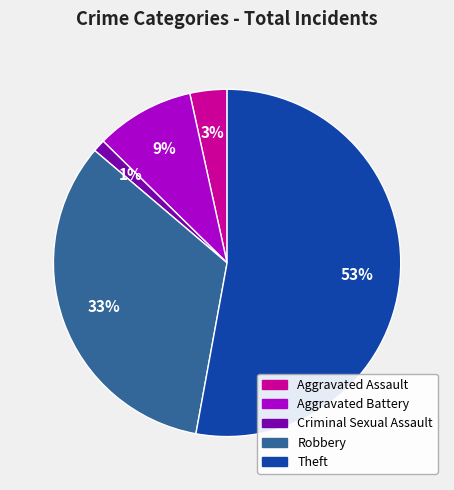

Combined, do Aggravated Battery and Criminal Sexual Assault account for over 50%?

No